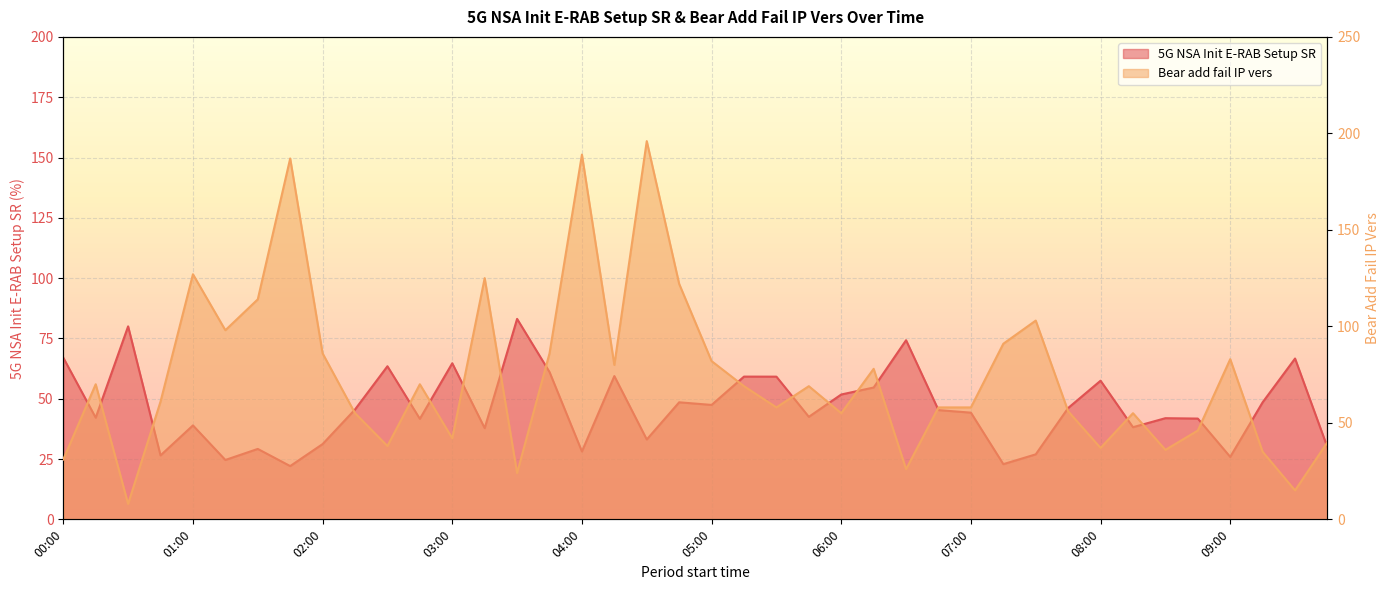

What is the spread (max minus min) of values at 08:15?

16.8